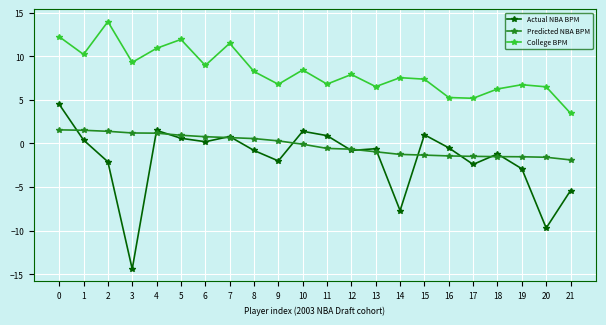

What are all the series names shown in the legend?

Actual NBA BPM, Predicted NBA BPM, College BPM